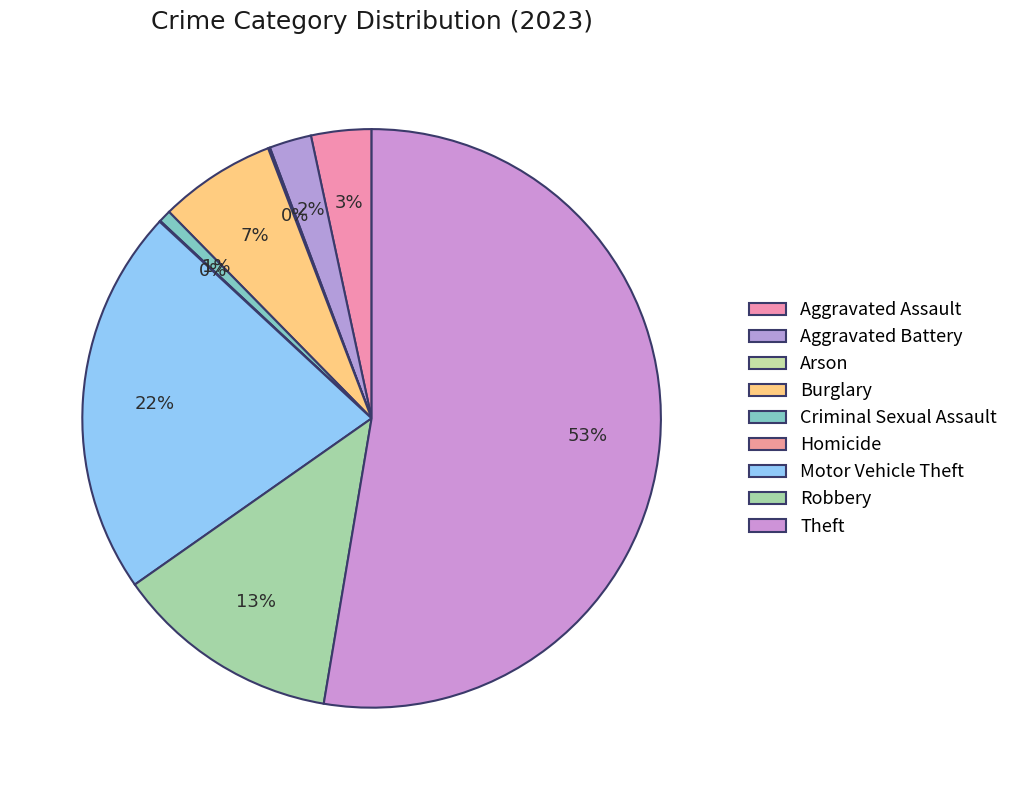

How many slices are in this pie chart?

9